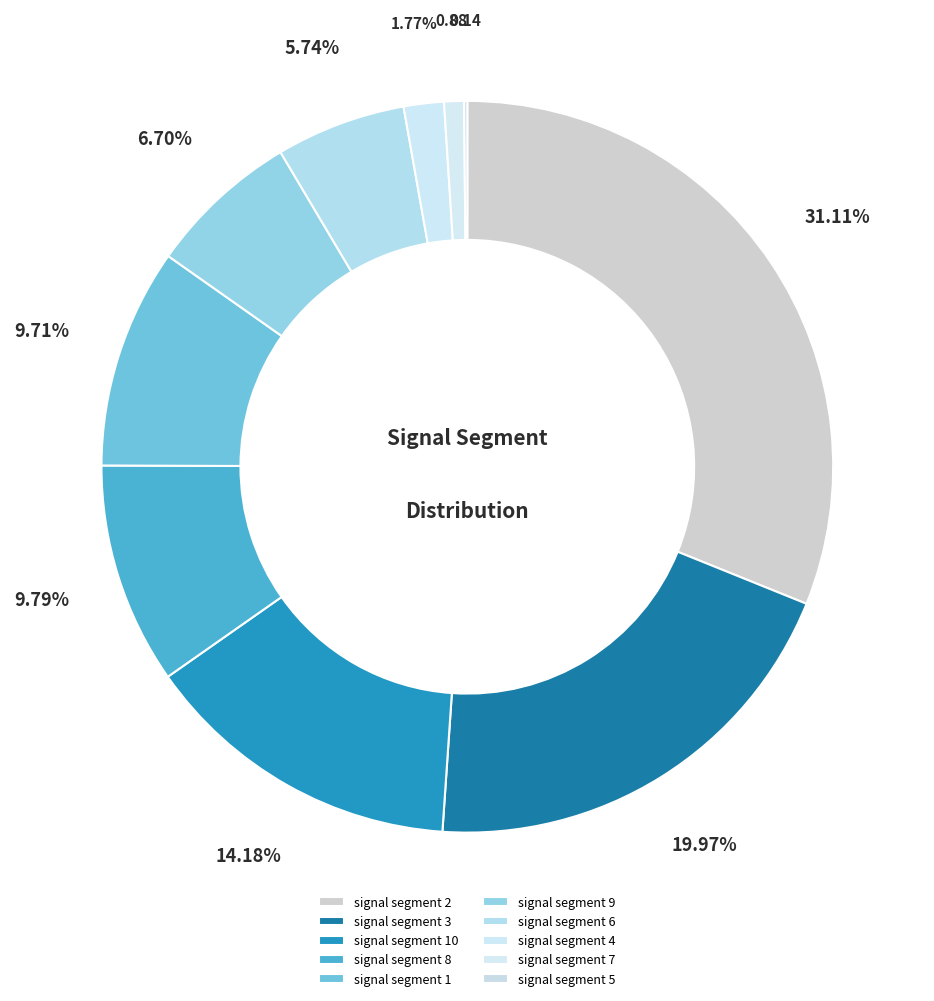

What percentage is the signal segment 3 slice, to the nearest percent?

20%